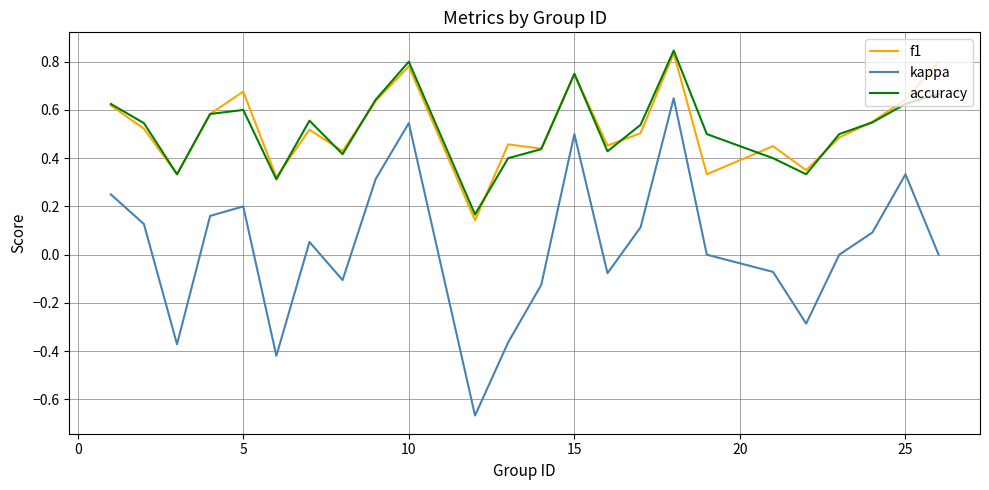

At how many categories does at least one series exceed 0?

24